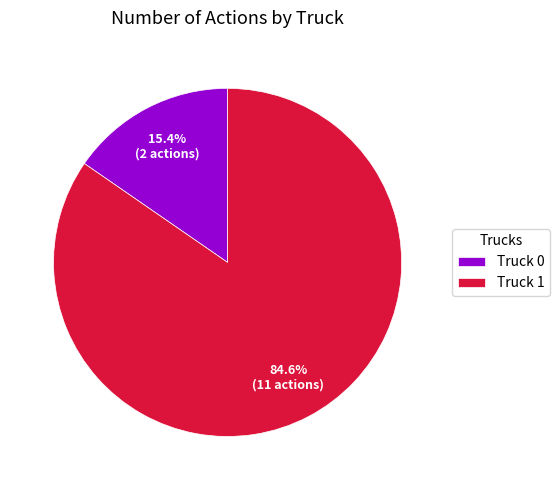

To the nearest percent, what is the difference between the Truck 1 and Truck 0 slice percentages?

69%